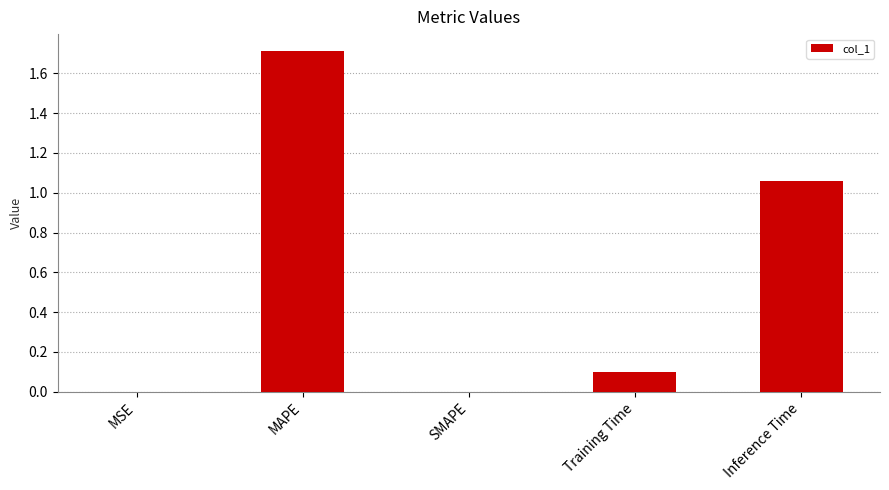

At which category does the chart reach its peak across all series?

MAPE